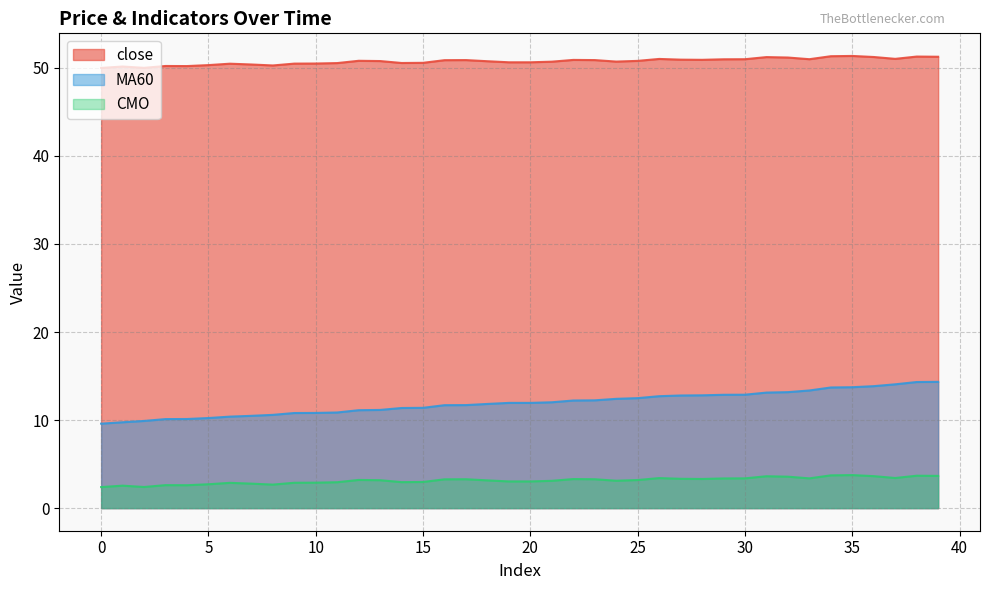

Rank the series by their maximum value, from lowest to highest.

CMO, MA60, close